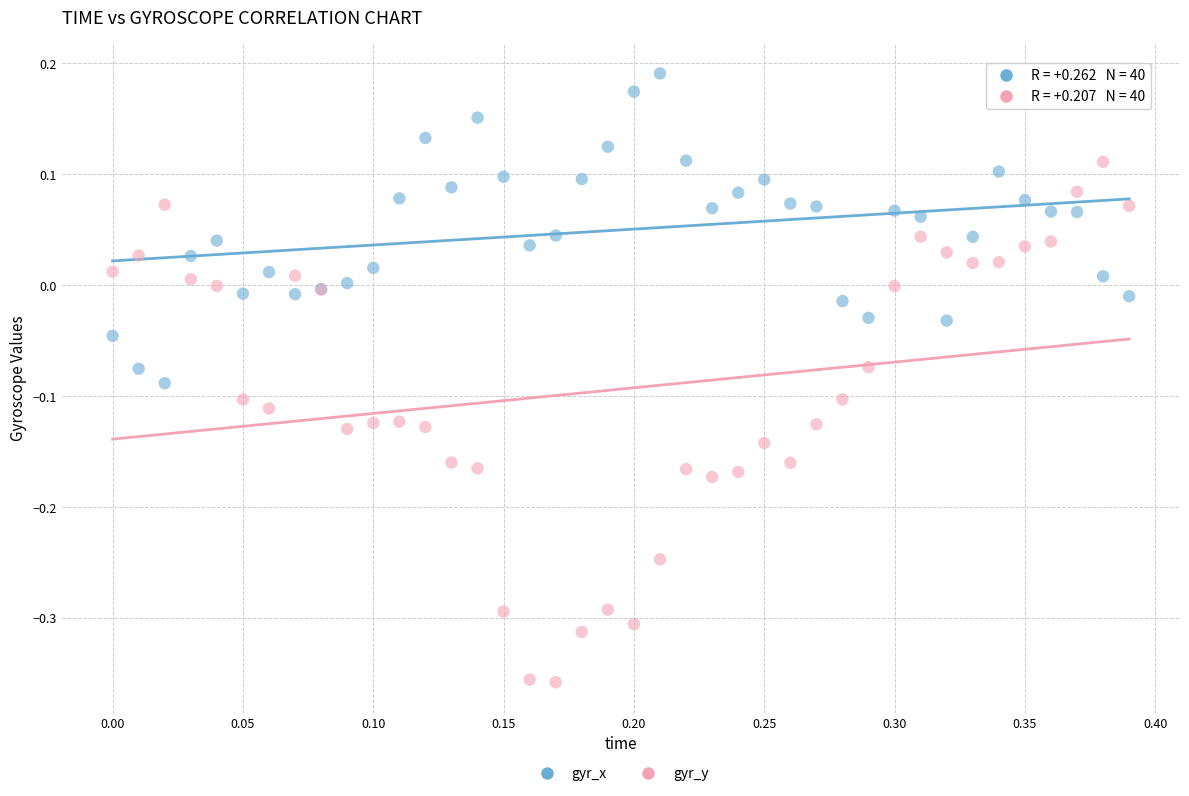

What are all the series names shown in the legend?

gyr_x, gyr_y